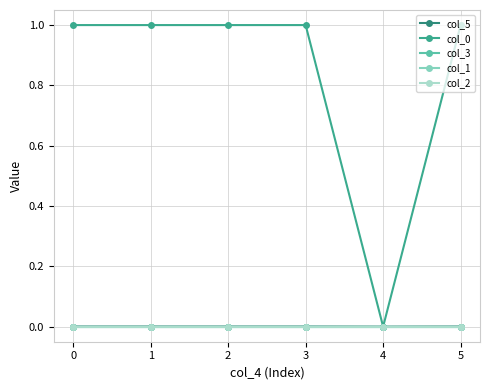

The col_0 series shows 1.0 at 1. True or false?

True